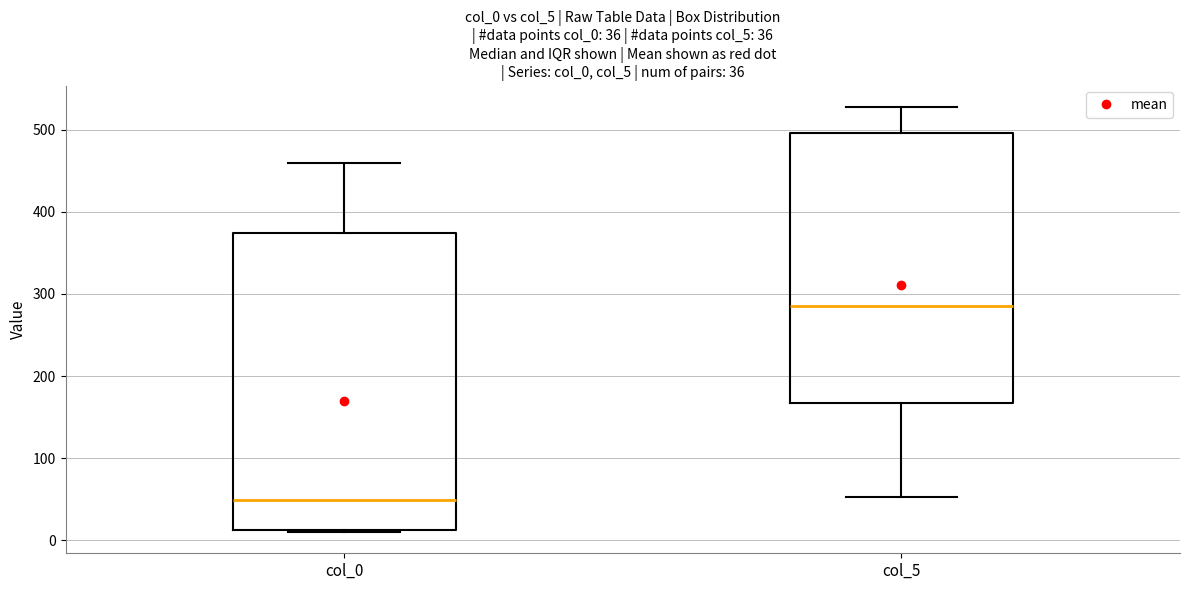

Which box has the lowest median line?

col_0